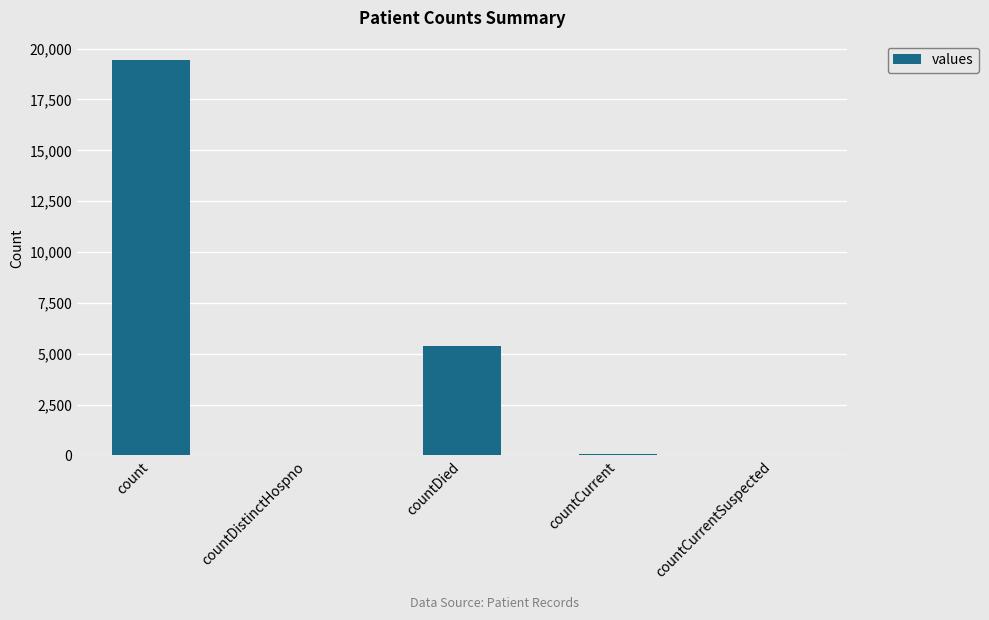

Where is the data nearest to the value 9710?

countDied